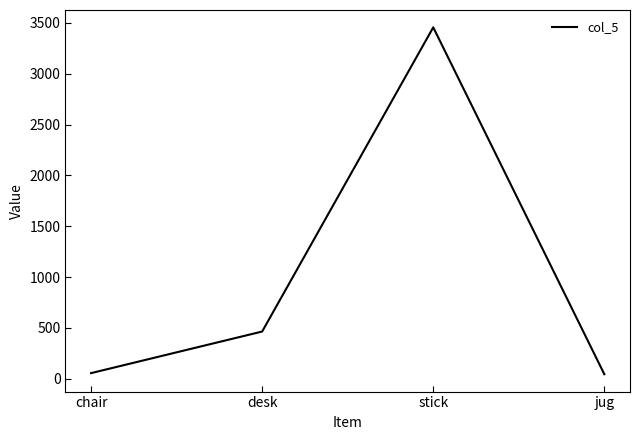

At which category does the data reach its first local peak?

stick